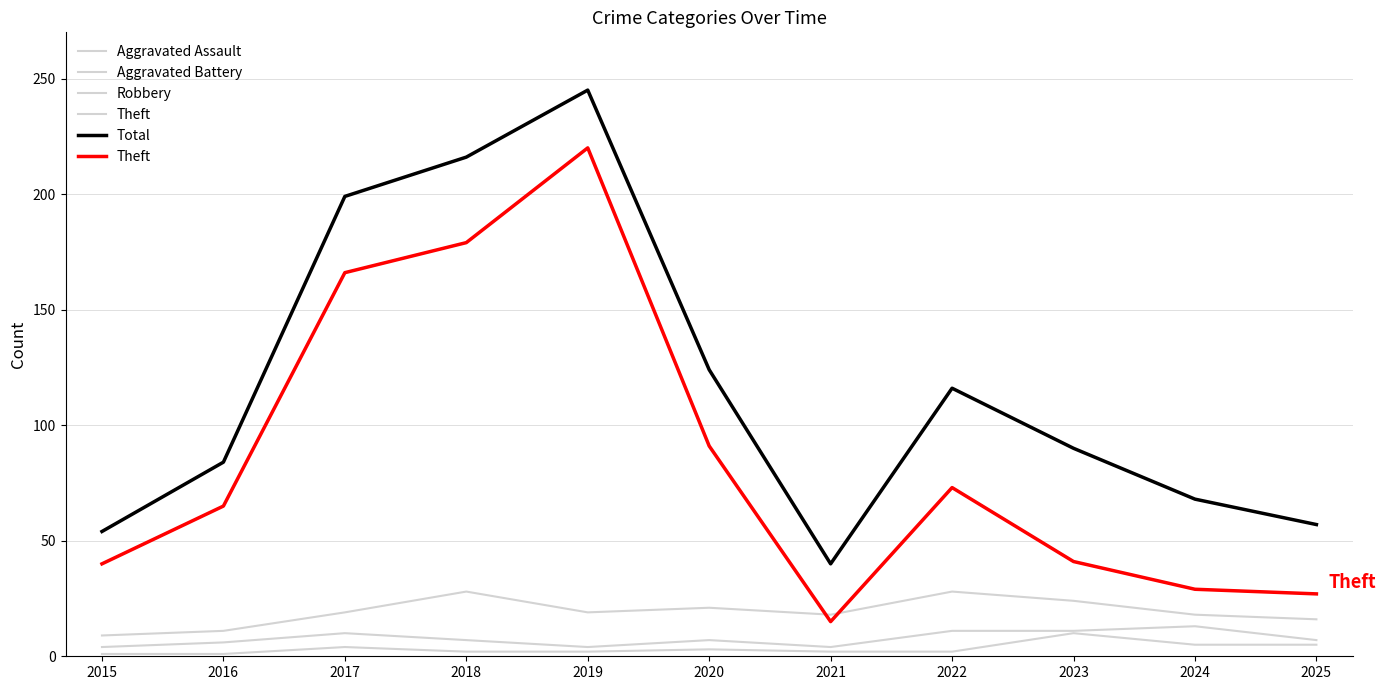

Between 2016 and 2019, which is larger?

2019